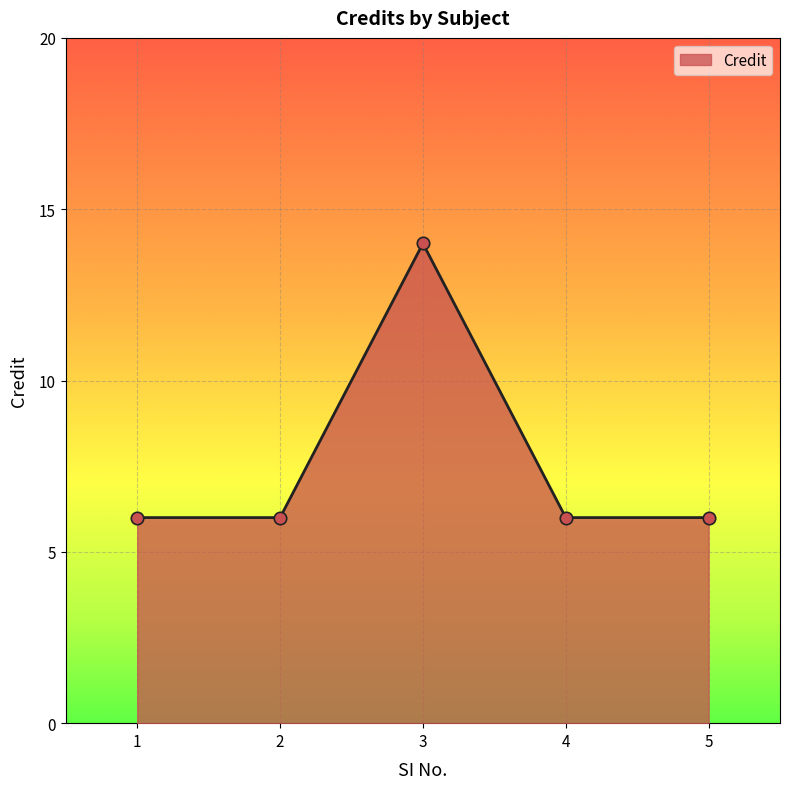

Approximately how many times larger is the value at 2 compared to 4?

1.0